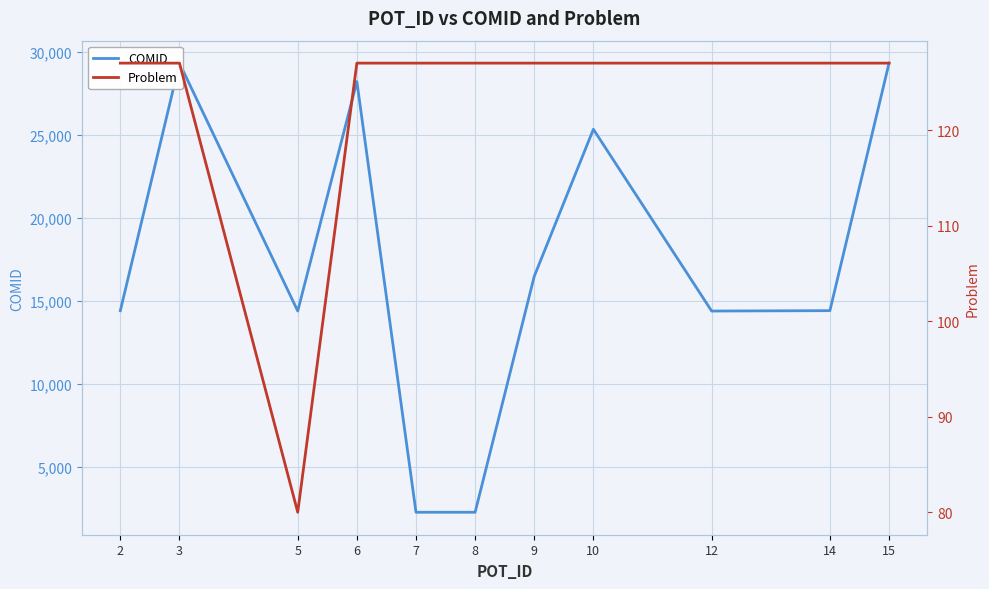

Which label corresponds to the smallest value in the chart?

5